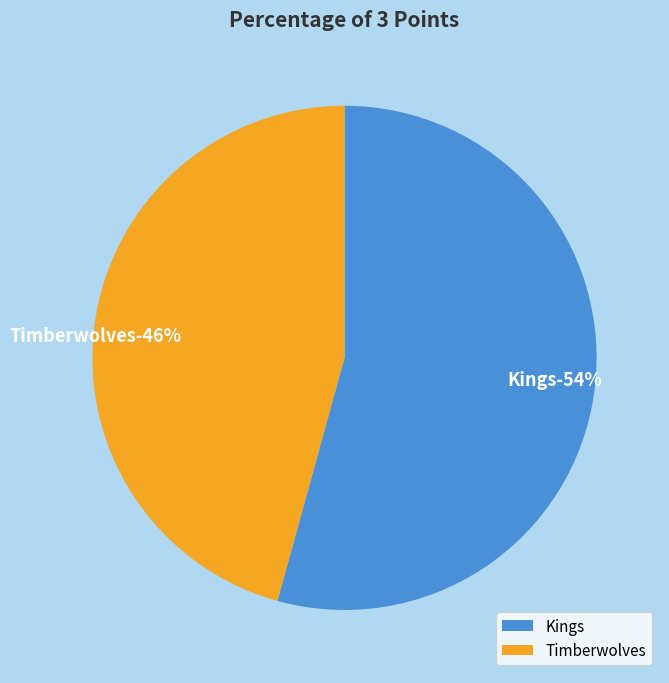

The Timberwolves slice represents 46% of the pie. True or false?

True